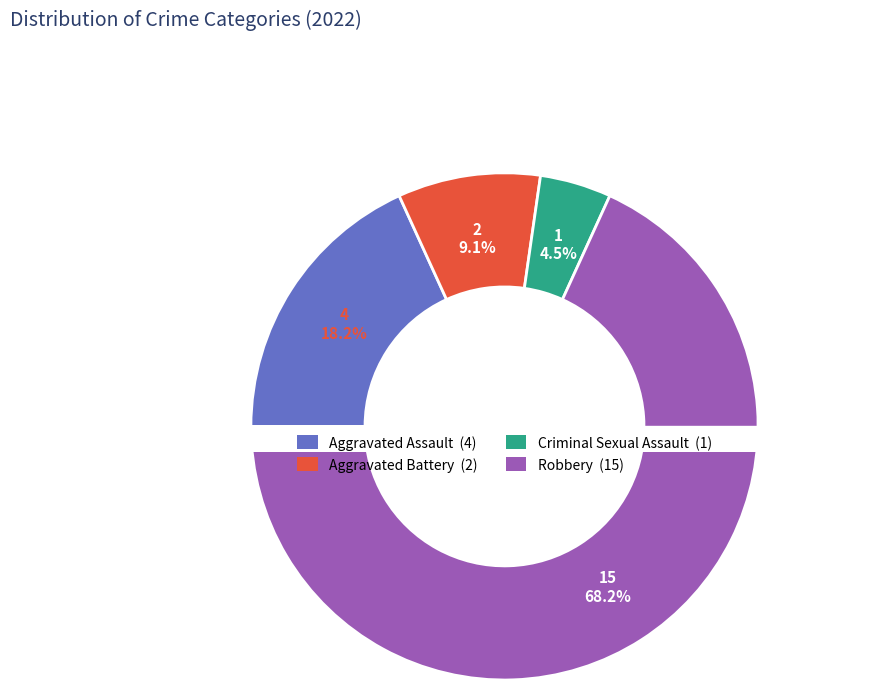

What portion of the pie excludes Criminal Sexual Assault?

95.5%